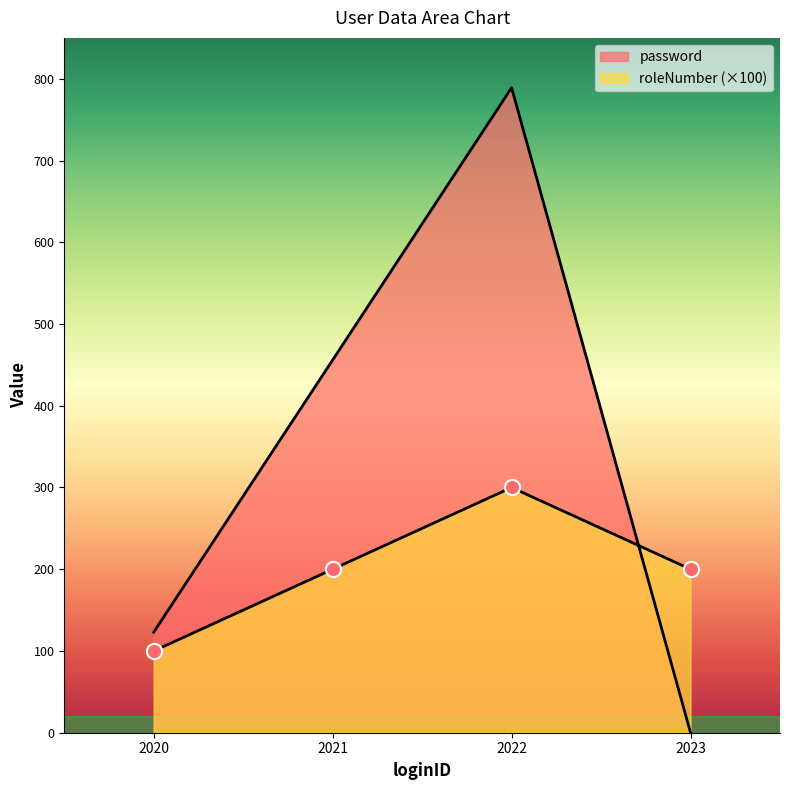

Which series has the largest total across all categories?

password